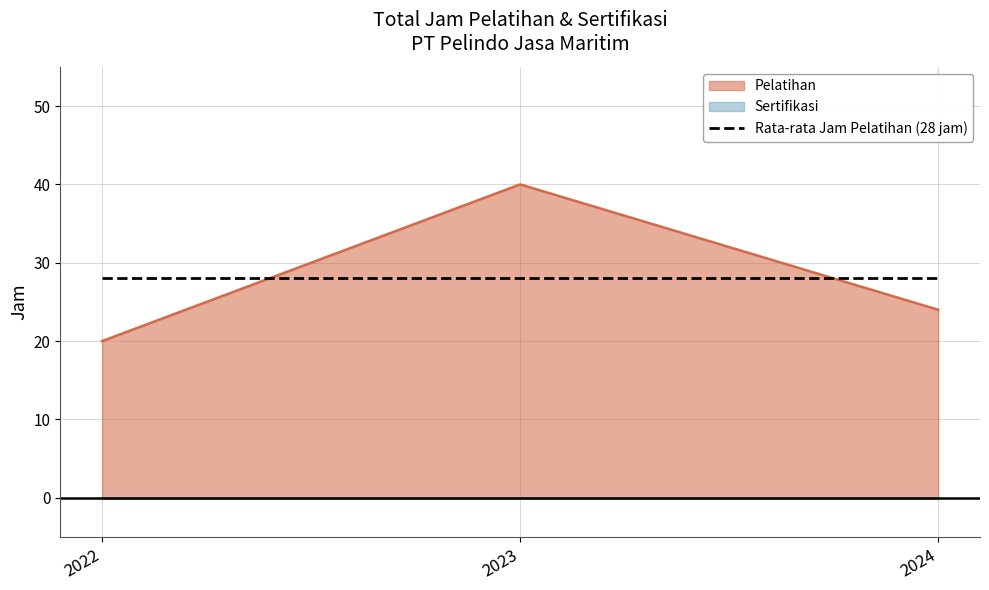

True or false: Rata-rata Jam Pelatihan (28 jam) has a value of 28 at 2024.

True